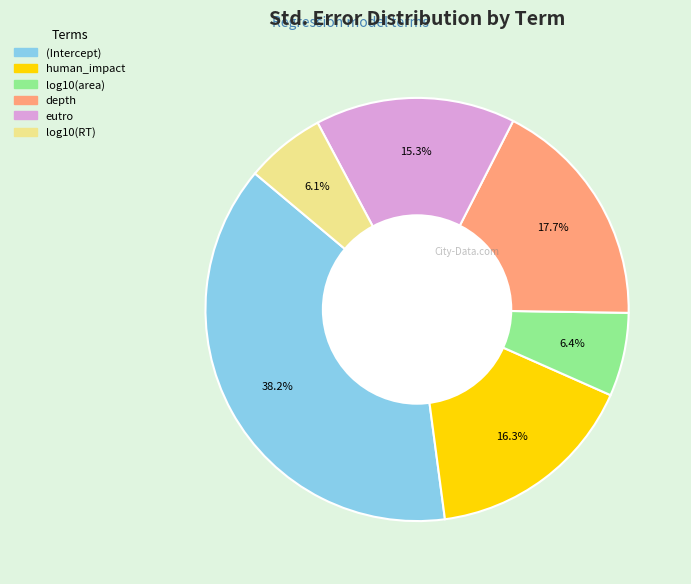

What percentage is the log10(area) slice, to the nearest percent?

6%